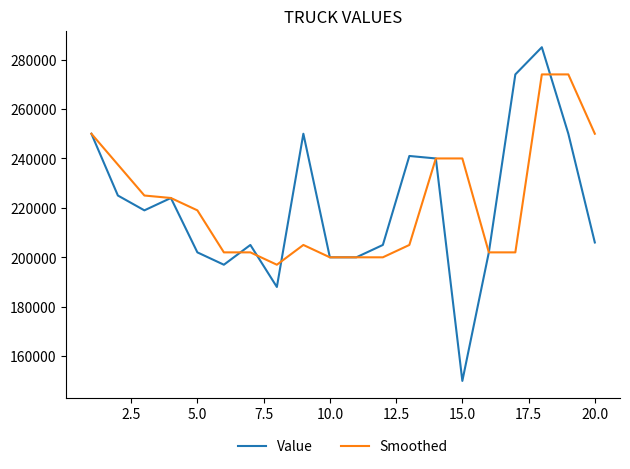

Which series has the widest spread of values?

Value